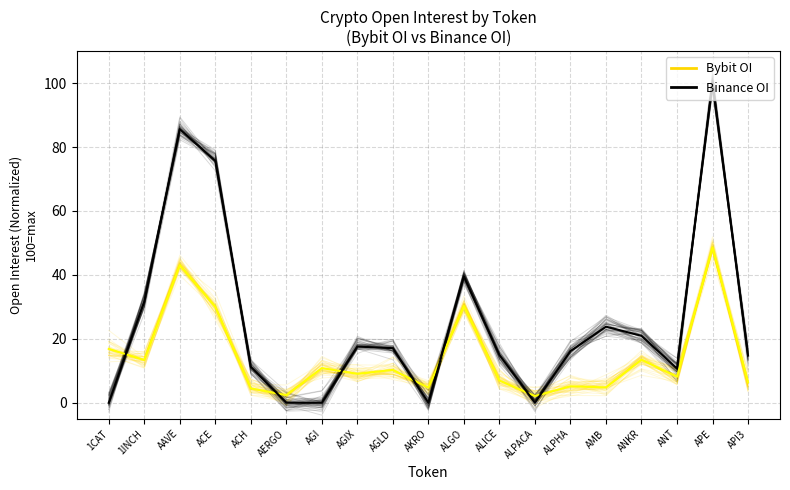

What is the smallest value displayed?

-1.1